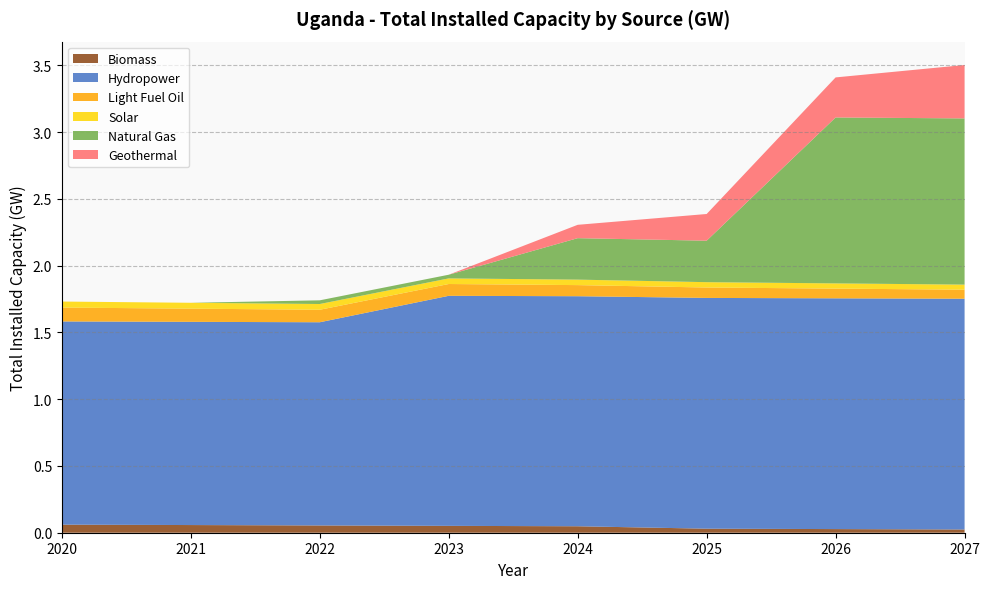

Reading left to right, transcribe all the data shown in this chart.

Biomass: 2020=0.1	2021=0.1	2022=0.1	2023=0.1	2024=0.0	2025=0.0	2026=0.0	2027=0.0
Hydropower: 2020=1.5	2021=1.5	2022=1.5	2023=1.7	2024=1.7	2025=1.7	2026=1.7	2027=1.7
Light Fuel Oil: 2020=0.1	2021=0.1	2022=0.1	2023=0.1	2024=0.1	2025=0.1	2026=0.1	2027=0.1
Solar: 2020=0.0	2021=0.0	2022=0.0	2023=0.0	2024=0.0	2025=0.0	2026=0.0	2027=0.0
Natural Gas: 2020=0.0	2021=0.0	2022=0.0	2023=0.0	2024=0.3	2025=0.3	2026=1.2	2027=1.2
Geothermal: 2020=0.0	2021=0.0	2022=0.0	2023=0.0	2024=0.1	2025=0.2	2026=0.3	2027=0.4